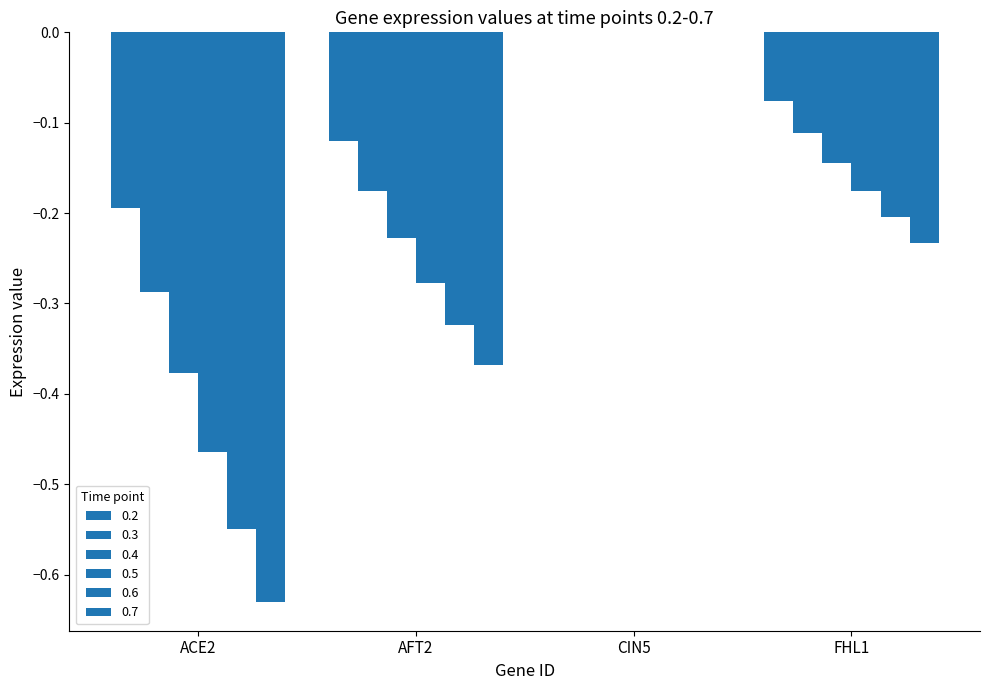

Rank the series at FHL1 from lowest to highest value.

0.7, 0.6, 0.5, 0.4, 0.3, 0.2